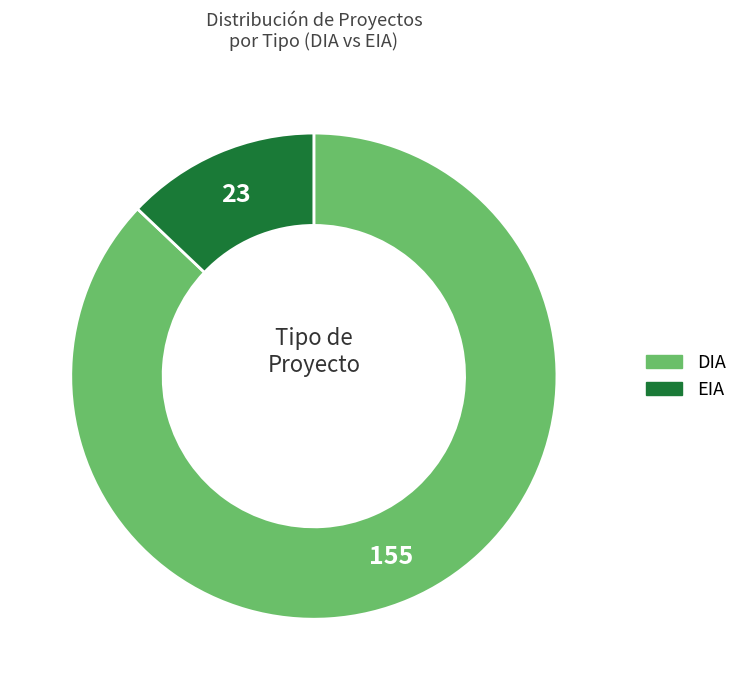

How many segments does this pie chart have?

2